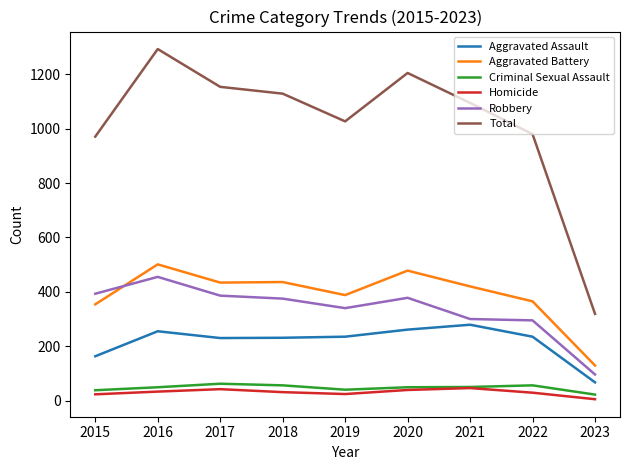

True or false: Total and Aggravated Assault cross at least once.

False